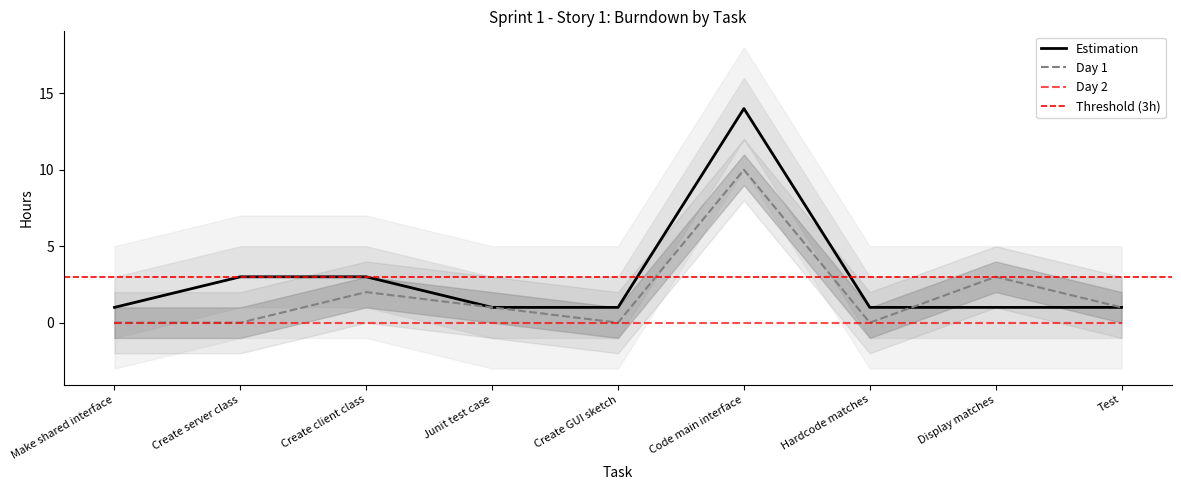

Rank the series at Code main interface from lowest to highest value.

Day 1, Estimation